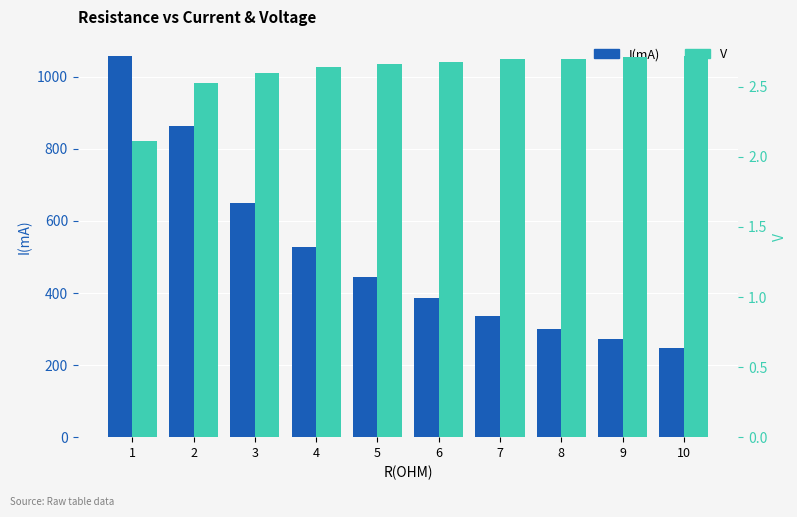

Are the bars grouped side by side (vs. stacked)?

Yes